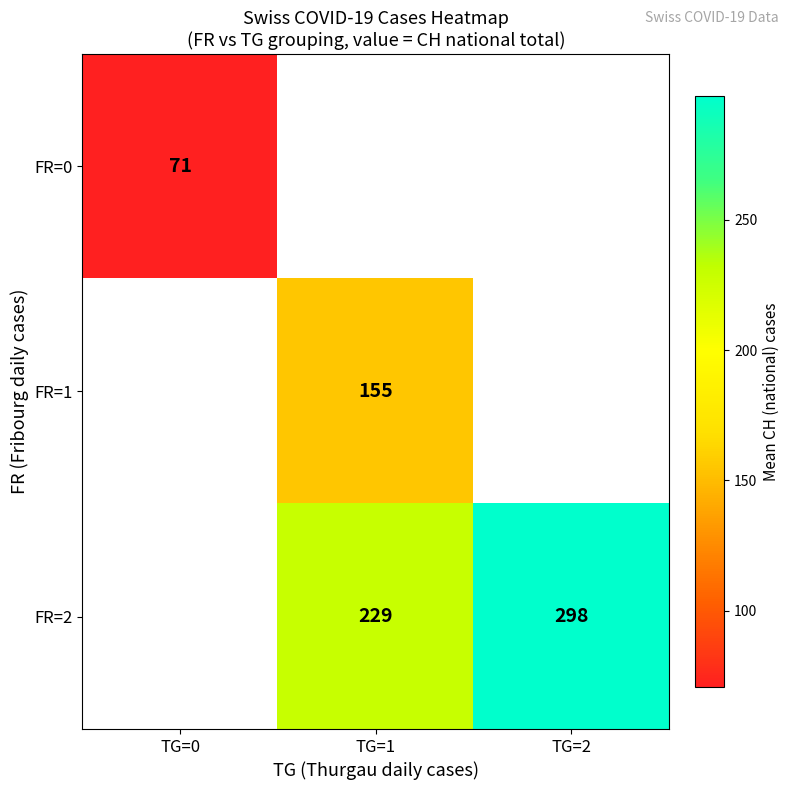

Is the value of FR=1 at TG=1 greater than the value of FR=2 at TG=2?

No